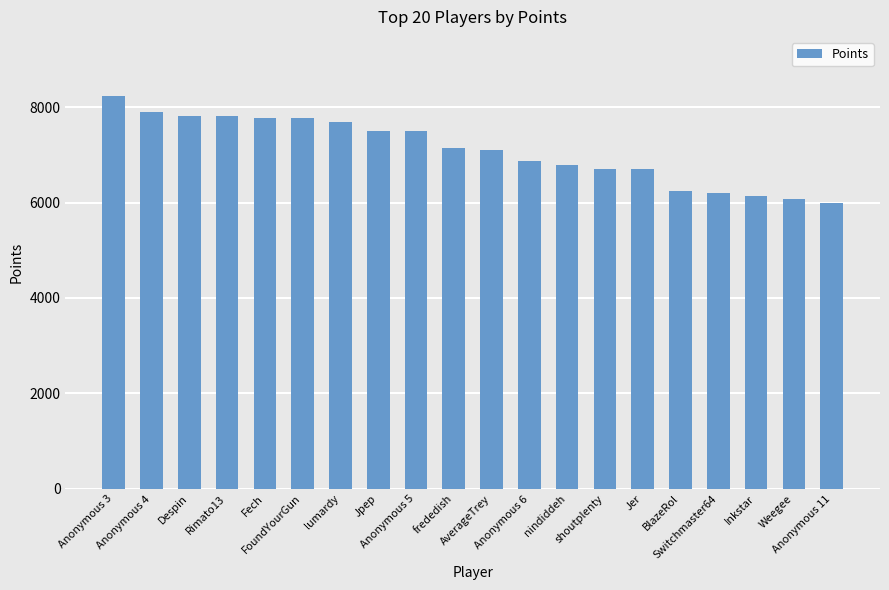

The chart shows a value of 7766 at FoundYourGun. True or false?

True